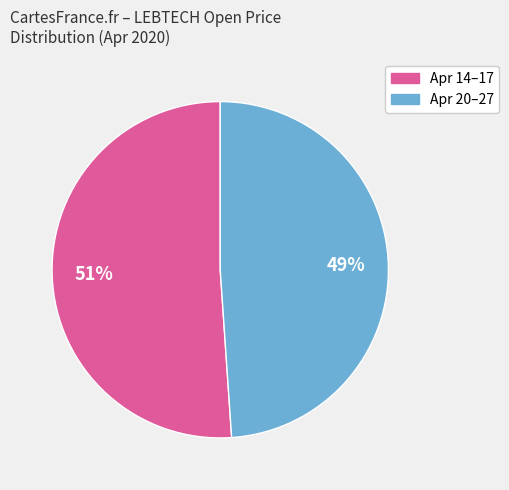

To the nearest percent, what is the average slice percentage?

50%